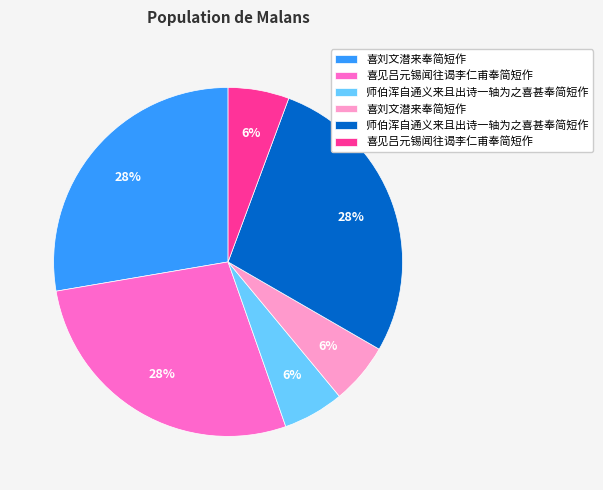

To the nearest percent, what is the difference between the largest and smallest slice percentages?

22%